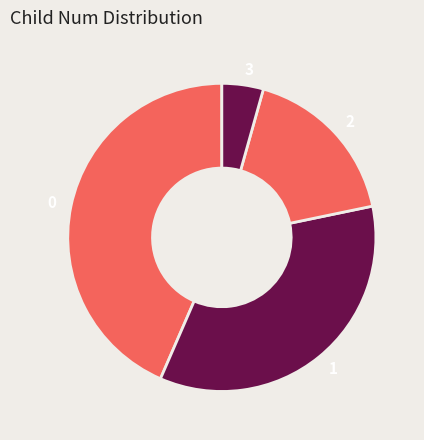

How many segments does this pie chart have?

4